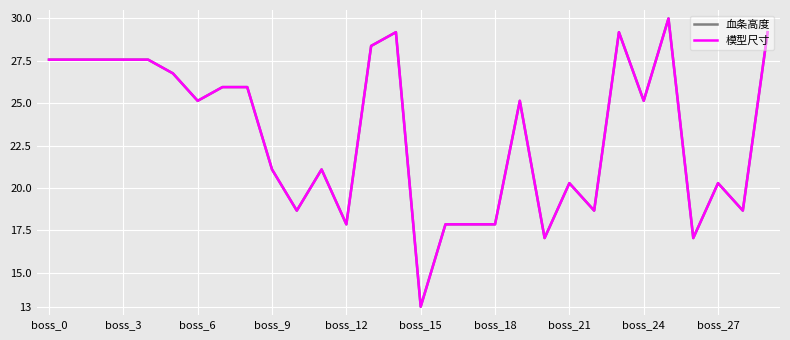

How many interior local valleys does the 模型尺寸 series have?

9